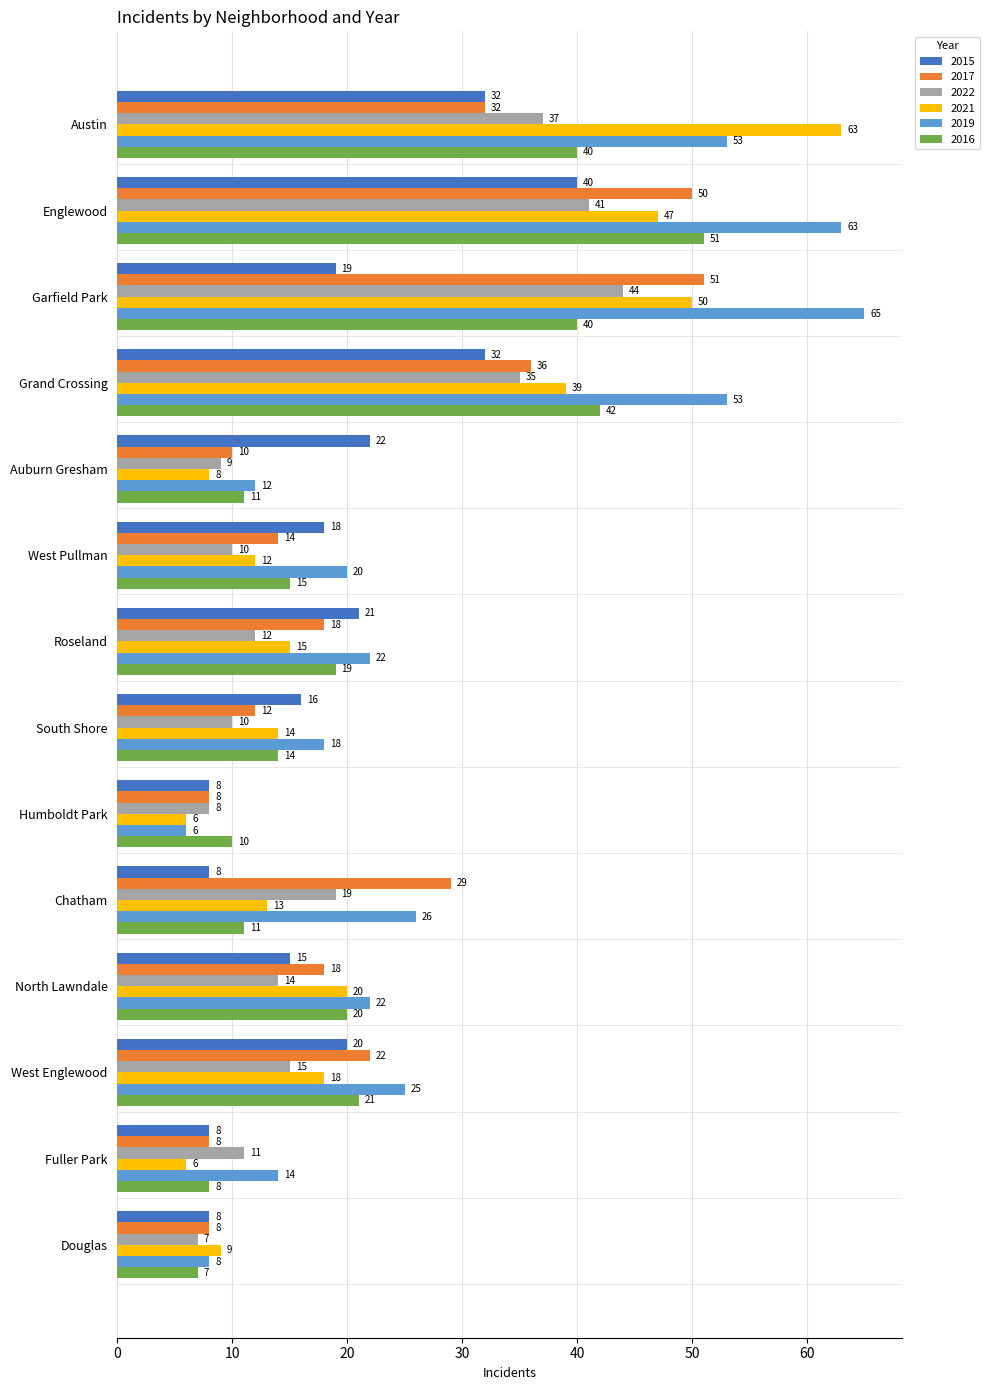

How many categories are shown in the chart?

14